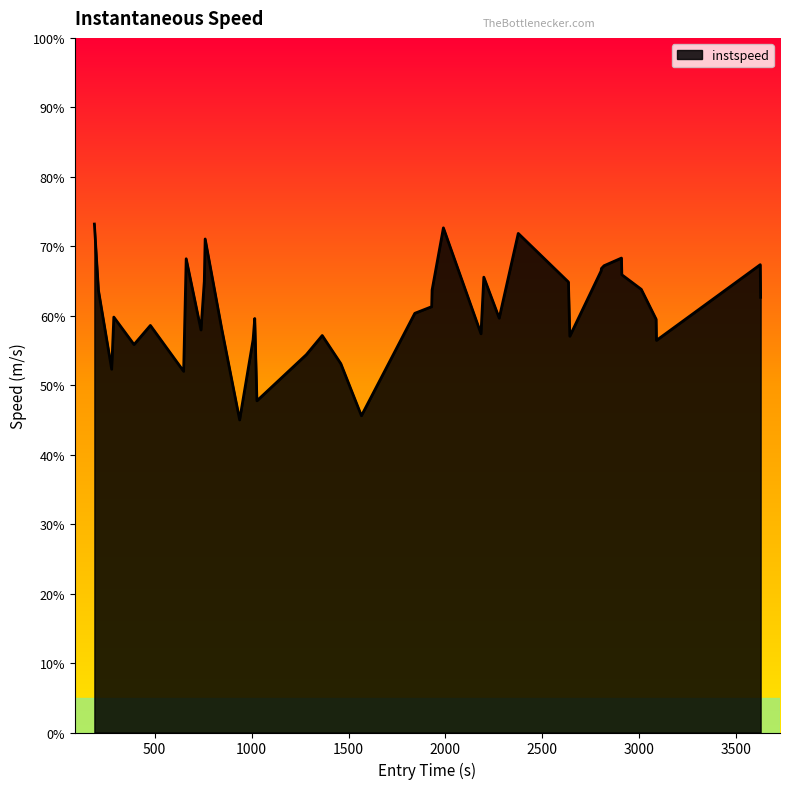

Is this an area chart (filled region under the line)?

Yes